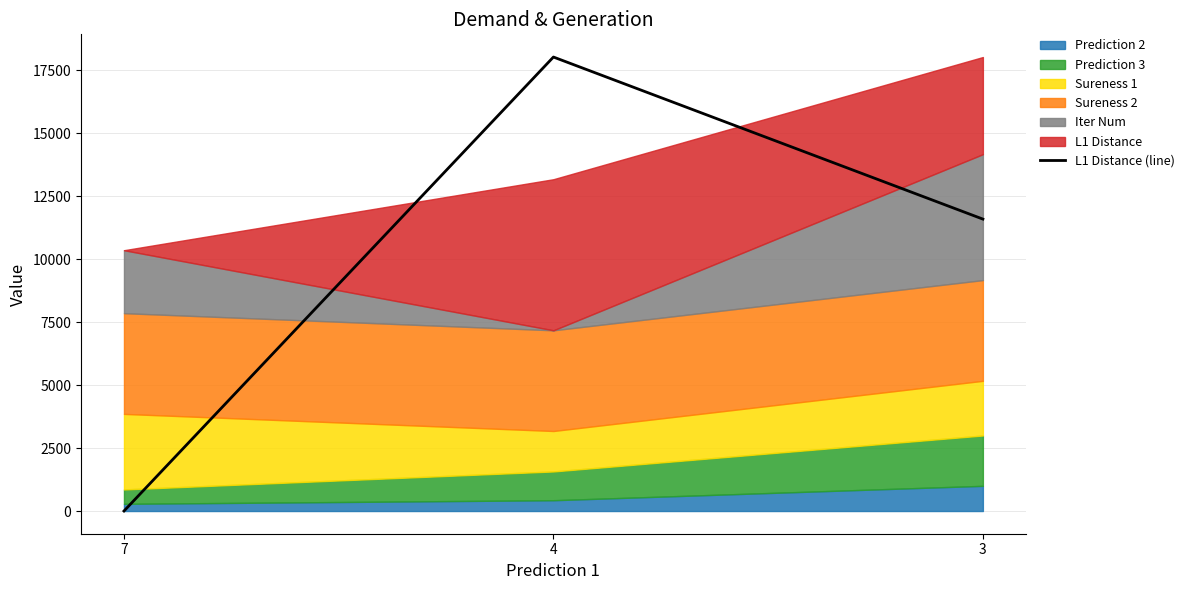

The value of L1 Distance (line) at 7 is 0.0. True or false?

True